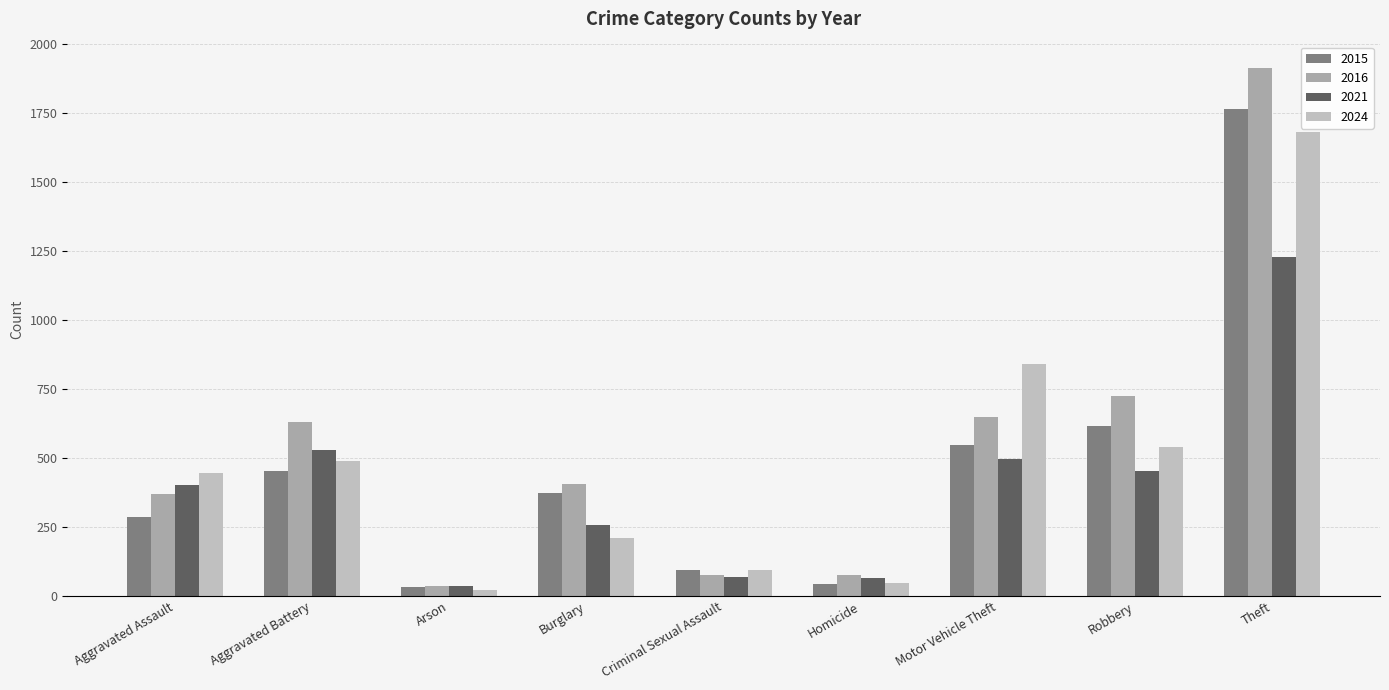

How many values in the 2024 series are below 447?

4